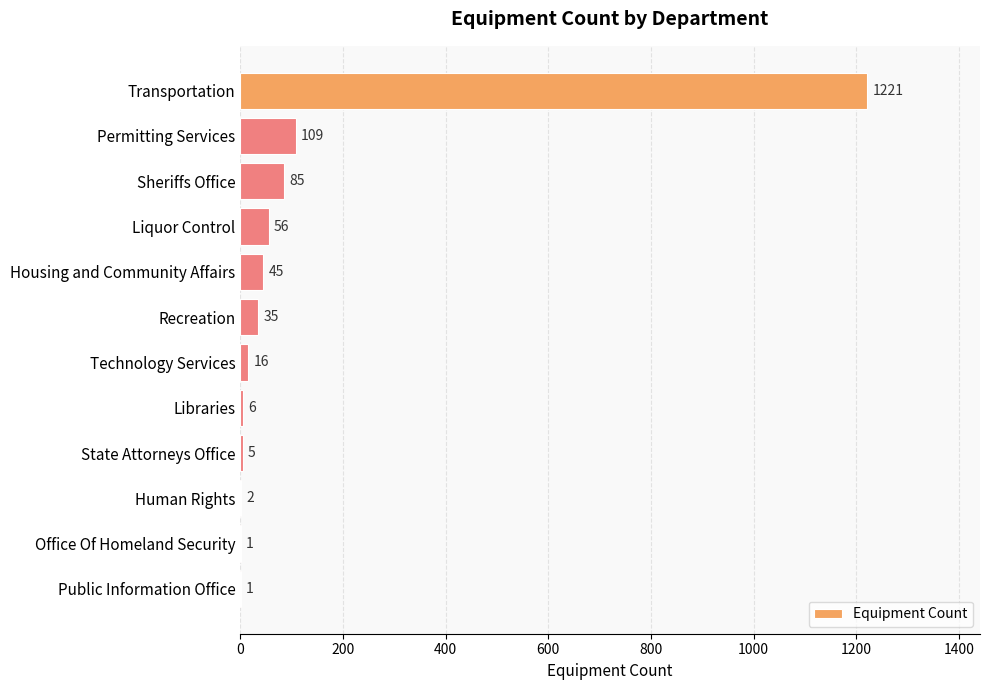

What is the sum of all values?

1582